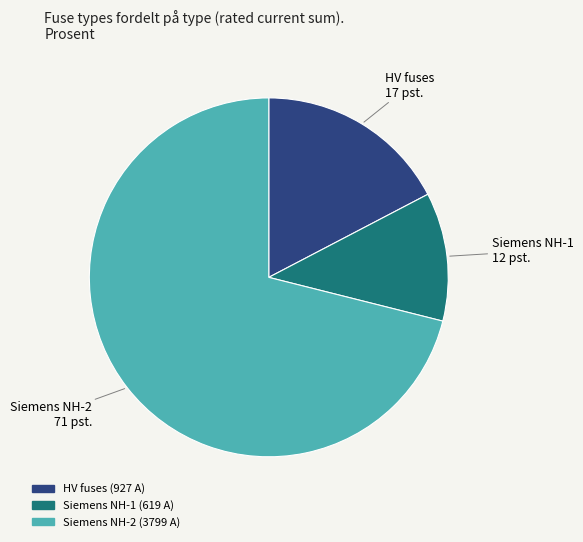

Is there any slice that represents more than half of the pie?

Yes